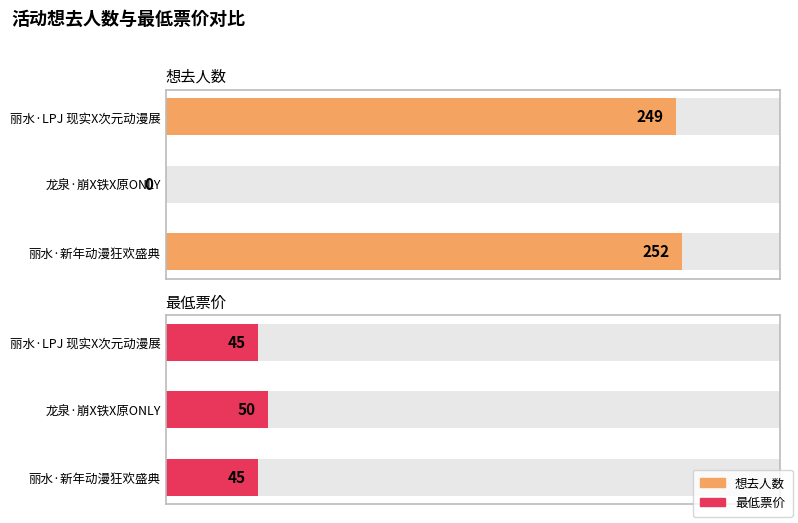

At which category does the chart reach its minimum across all series?

龙泉·崩X铁X原ONLY